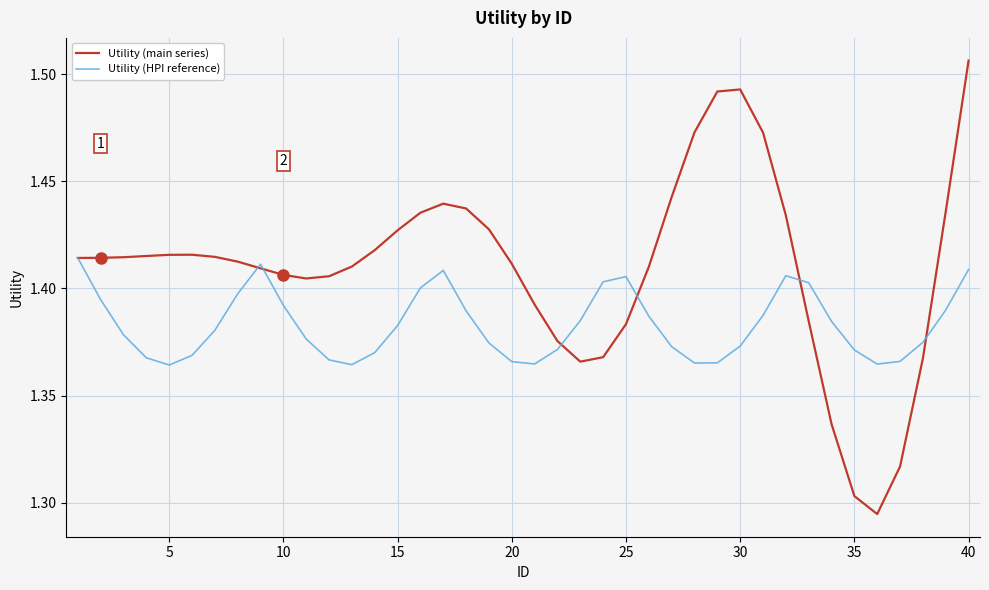

Does the chart display data point markers on the line(s)?

No